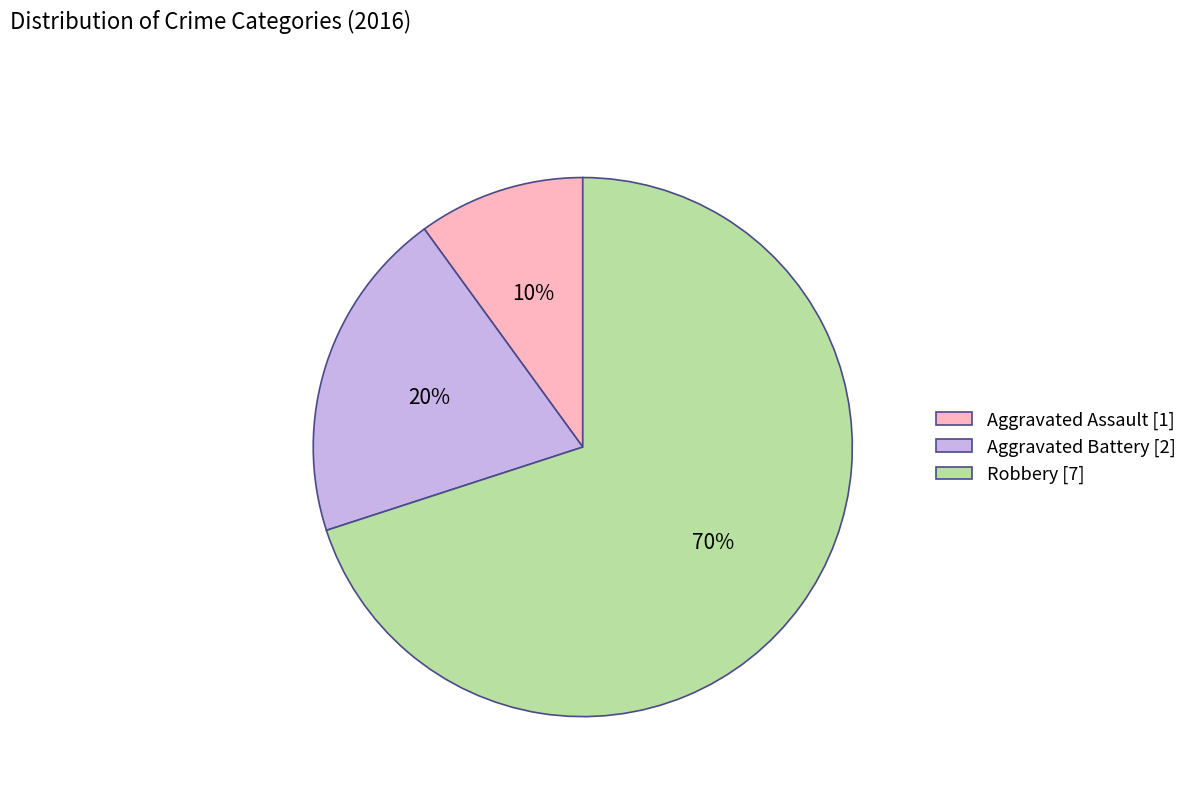

Is the sum of Robbery [7] and Aggravated Assault [1] greater than half?

Yes